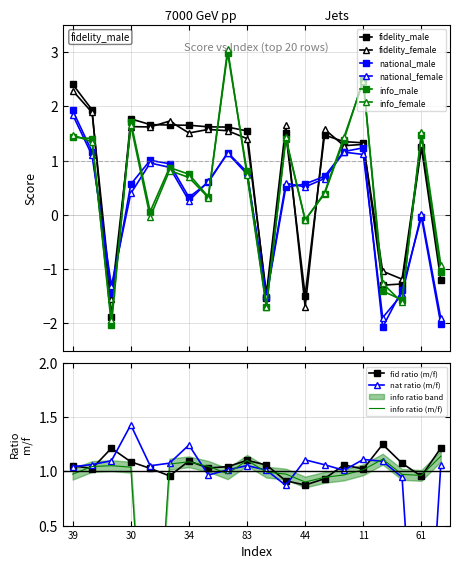

Read the national_female value at 12.

0.9